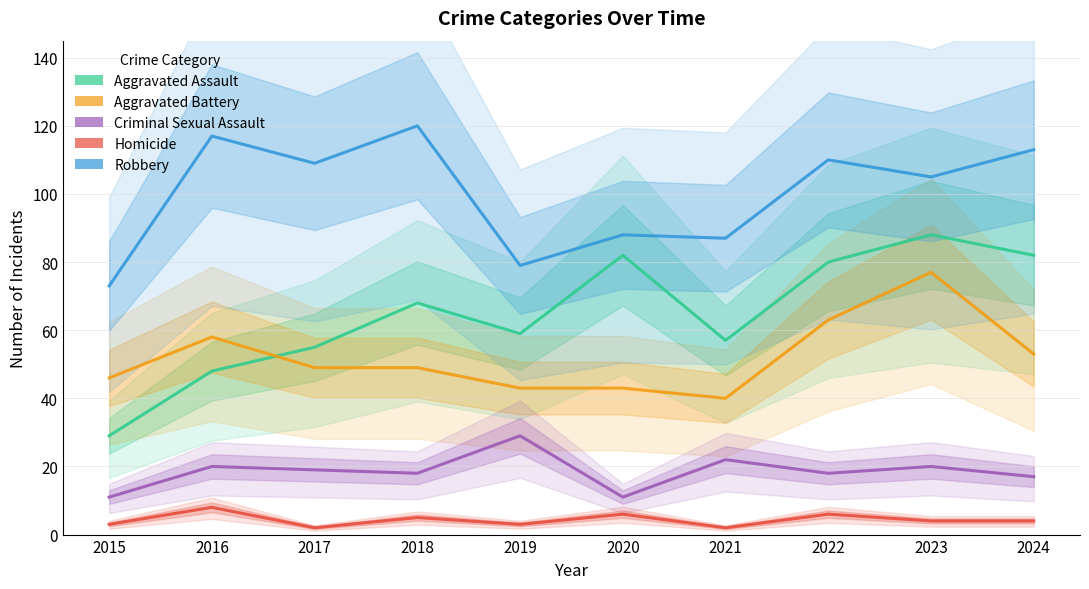

What is the sum of all Aggravated Battery values?

521